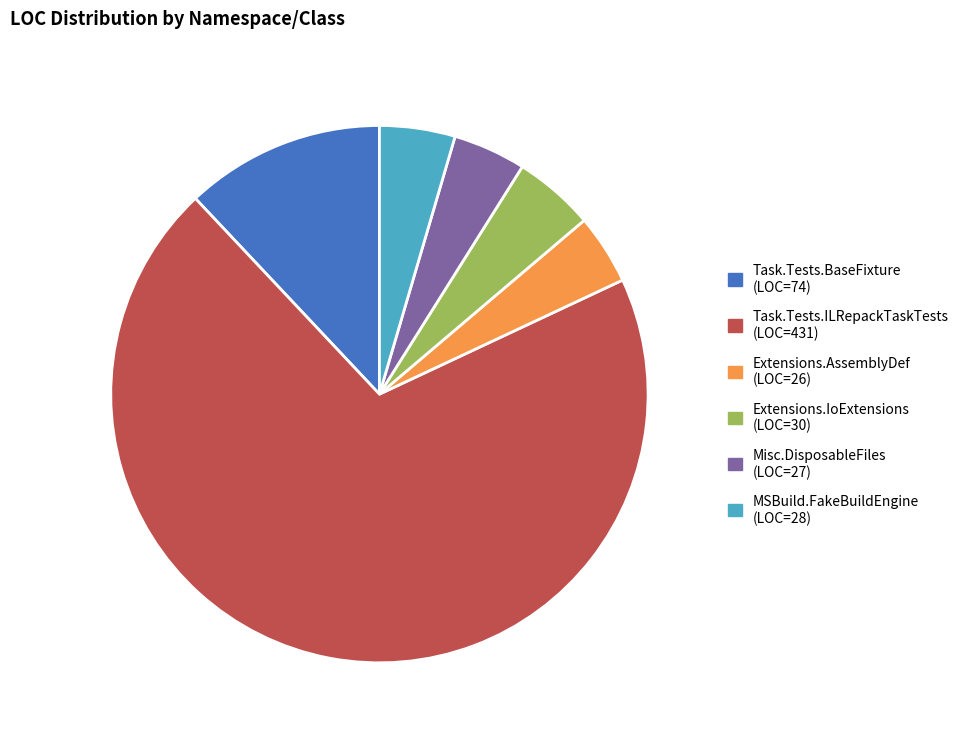

Is it true that Task.Tests.BaseFixture (LOC=74) is 12% of the pie?

True